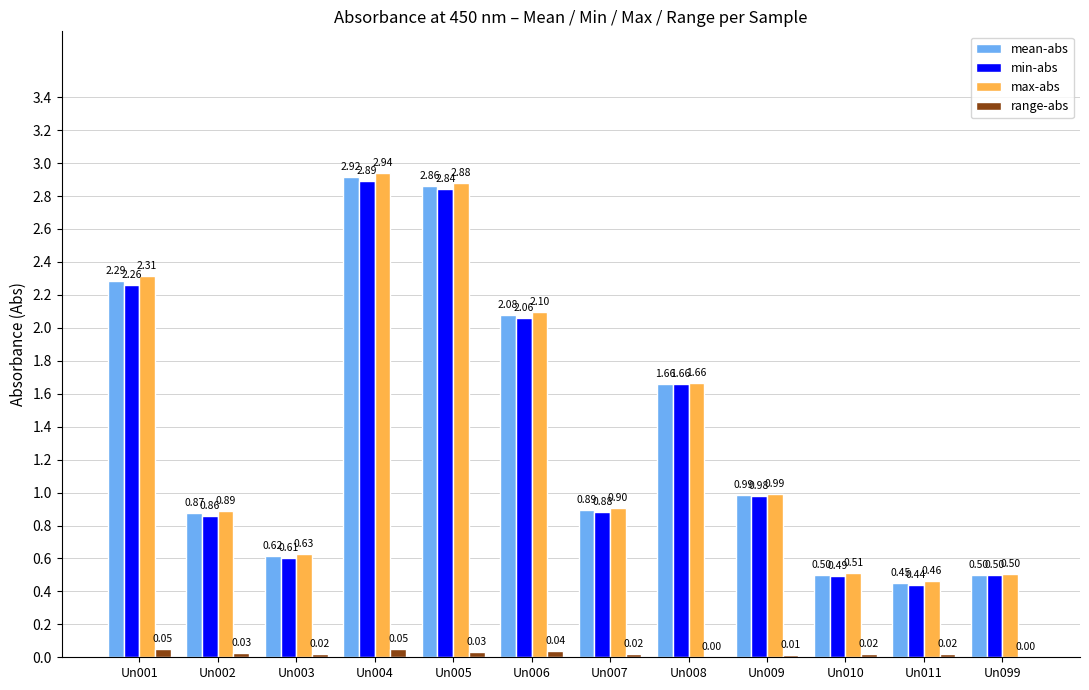

What is the total value across all series at Un010?

1.5